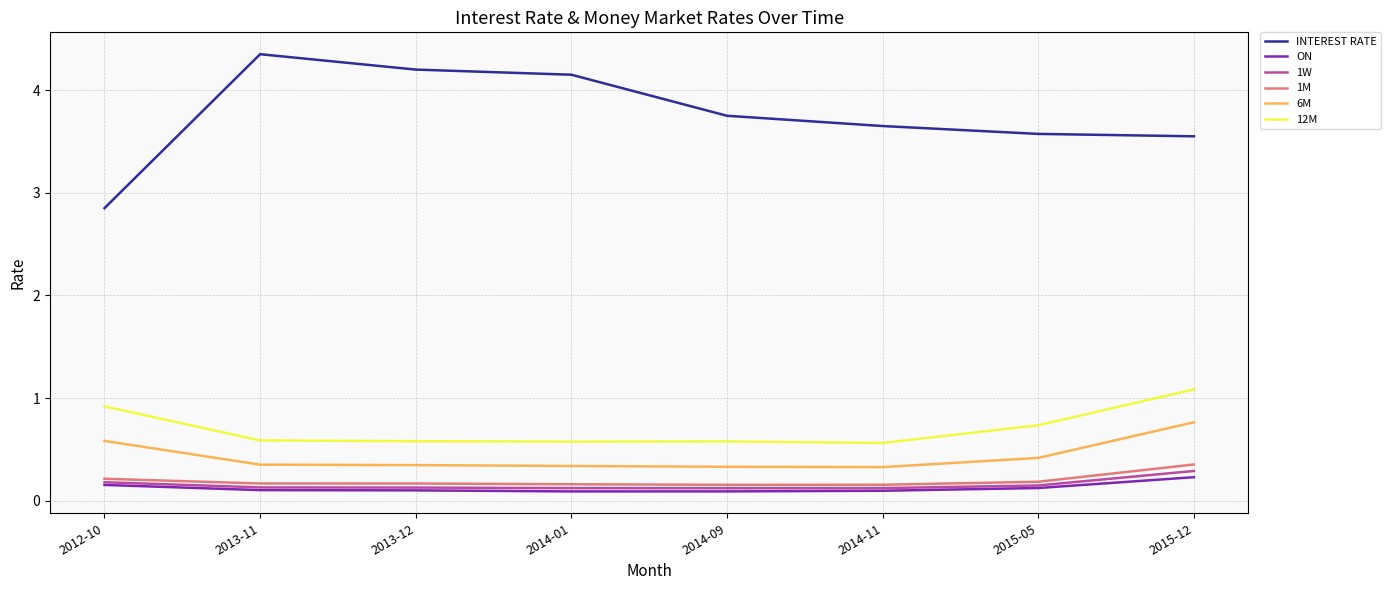

At which label does 1W reach its peak?

2015-12